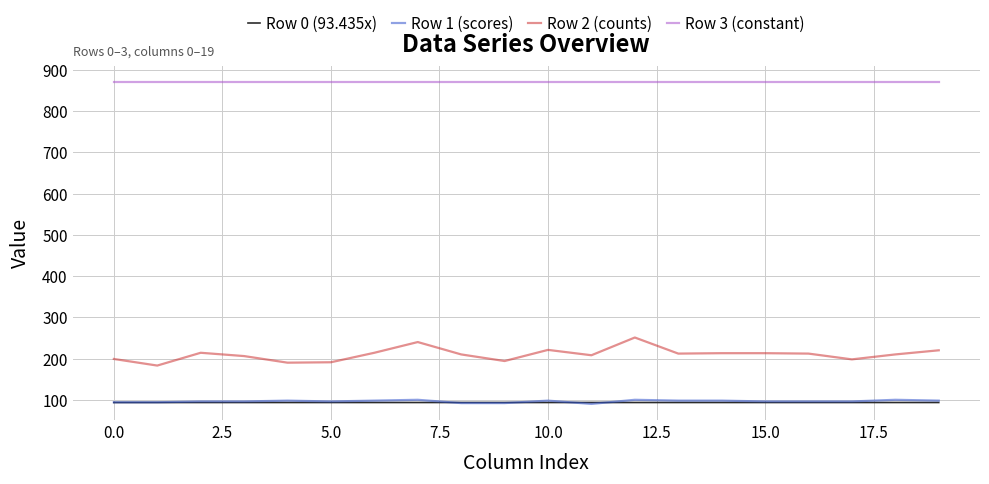

Which series has the widest spread of values?

Row 2 (counts)